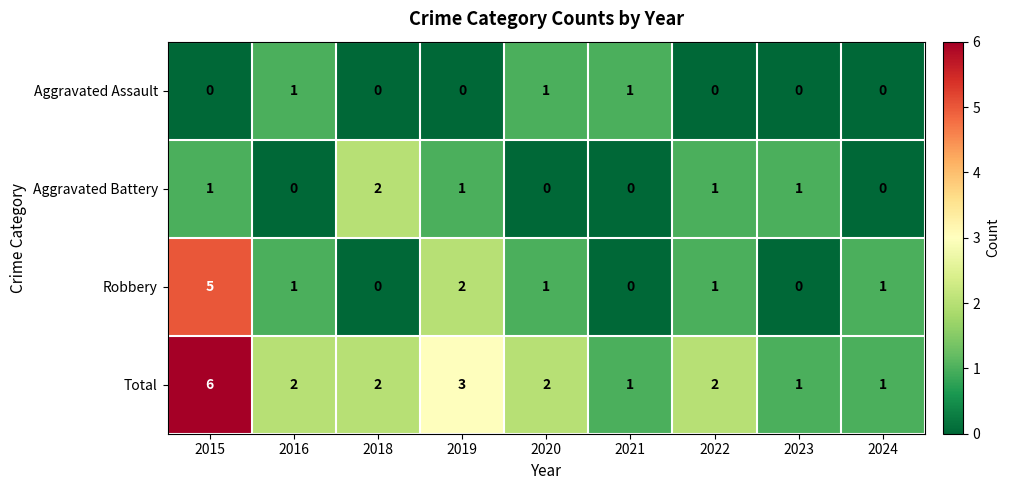

At which category does the chart reach its peak across all series?

2015